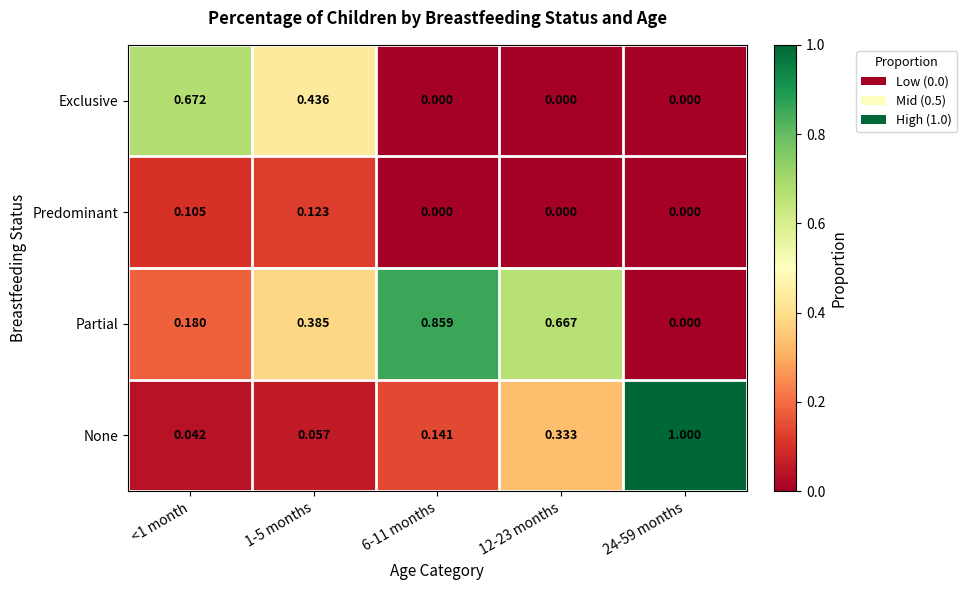

Between <1 month and 1-5 months, which series saw the biggest shift?

Exclusive